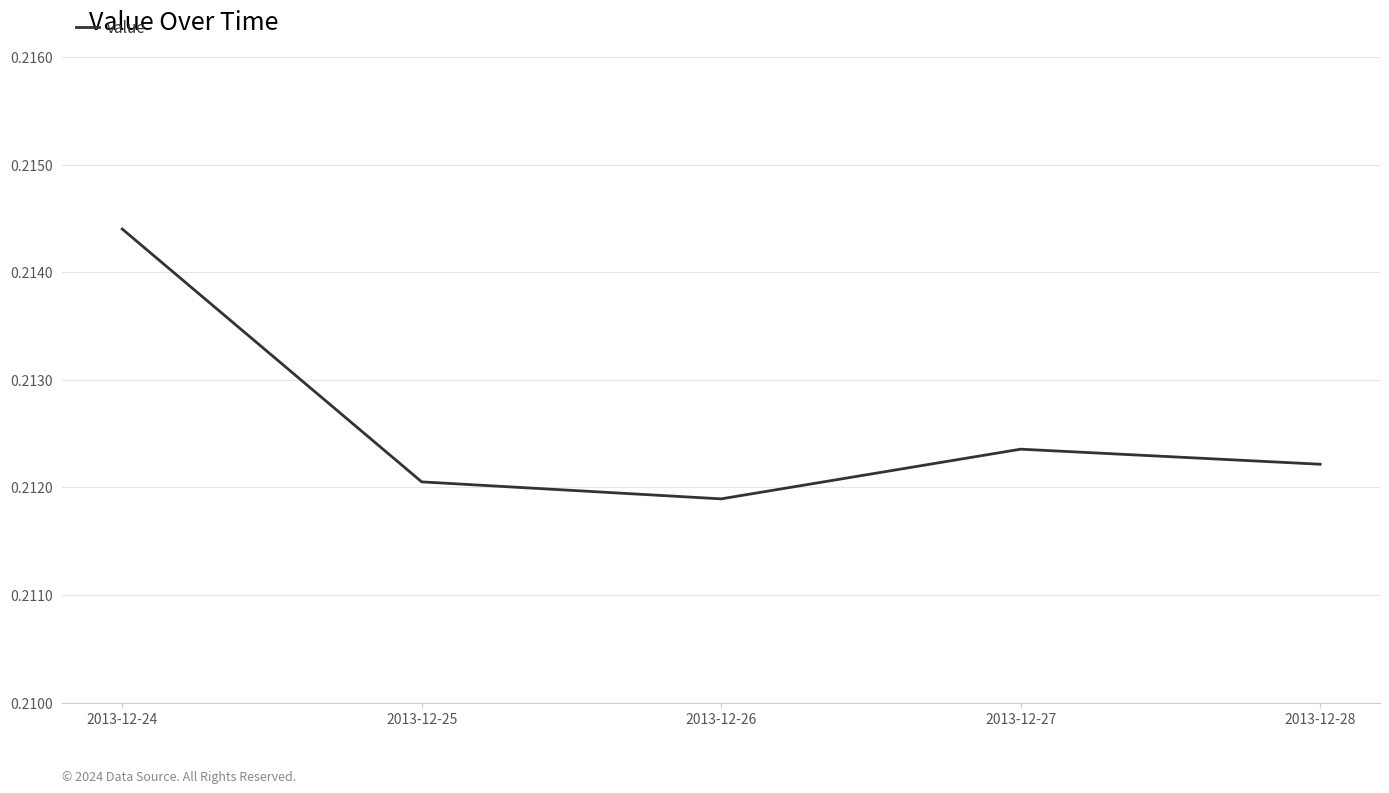

Which label corresponds to the largest value in the chart?

2013-12-24